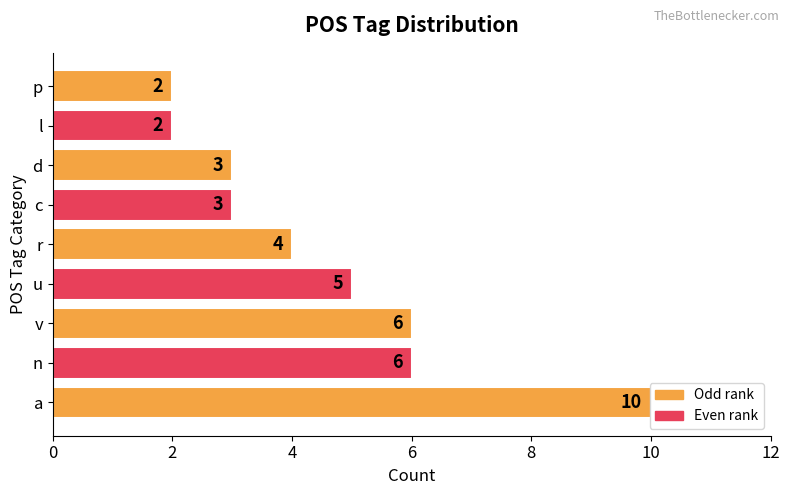

What is the maximum value shown in the chart?

10